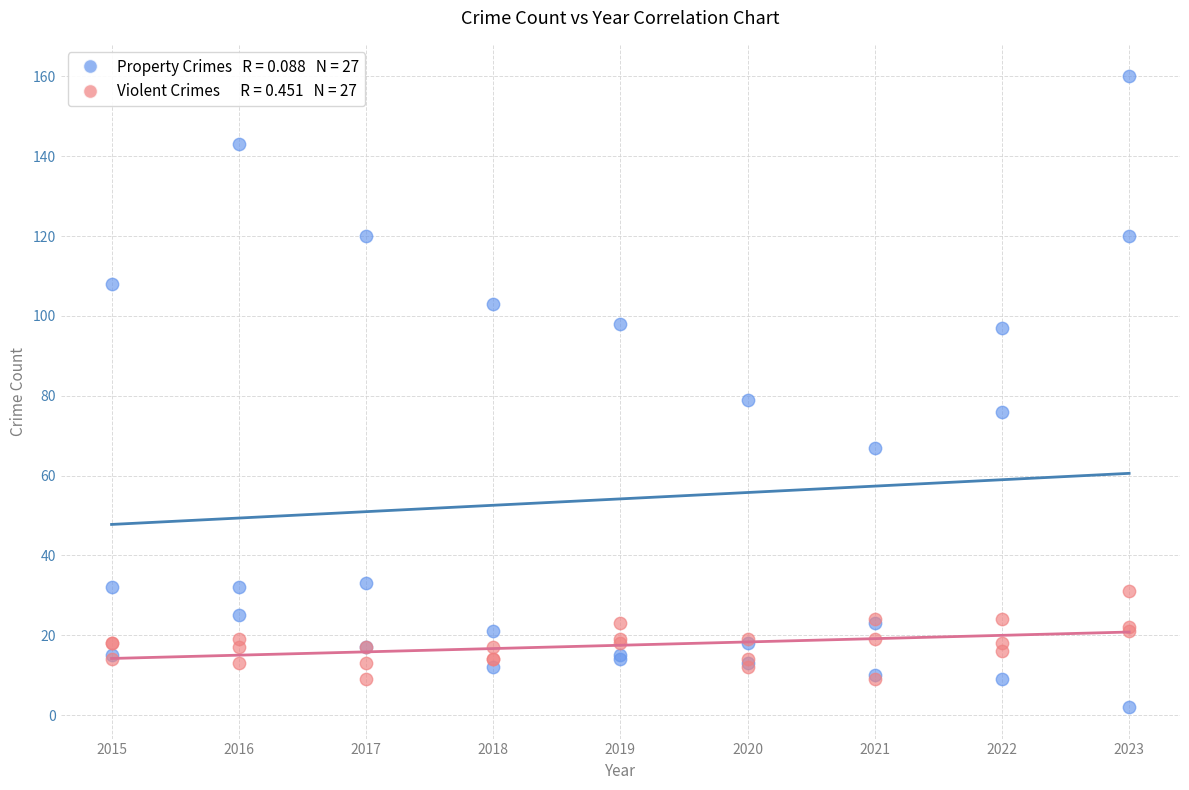

Across all series, what Y value is closest to 81?

79